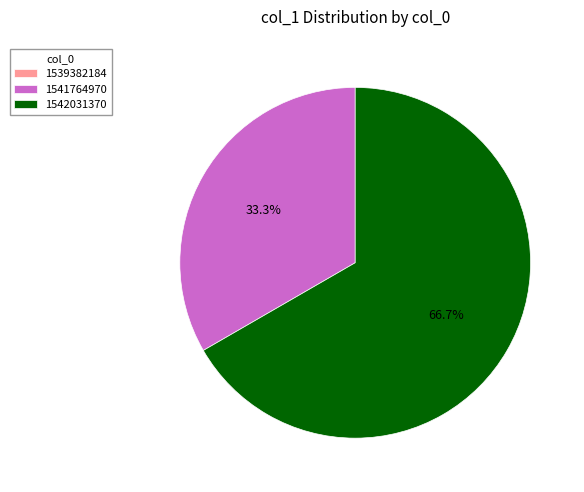

What is the largest slice in the pie chart?

1542031370